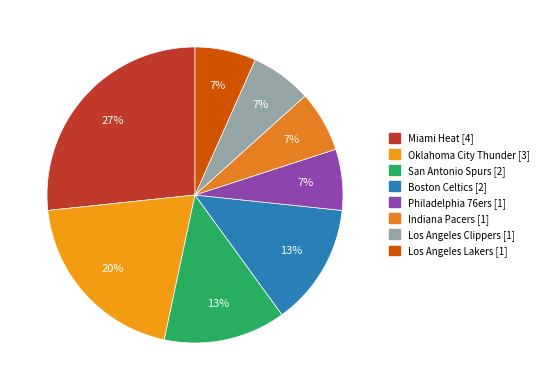

To the nearest percent, what percentage of the pie is Los Angeles Lakers?

7%